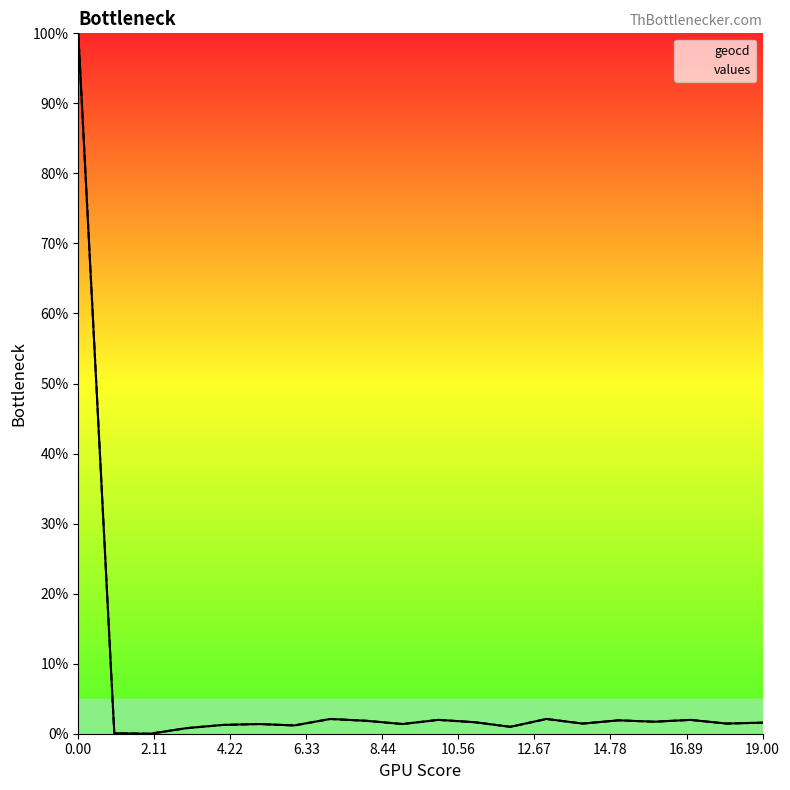

At which label is values closest to 50?

14.78